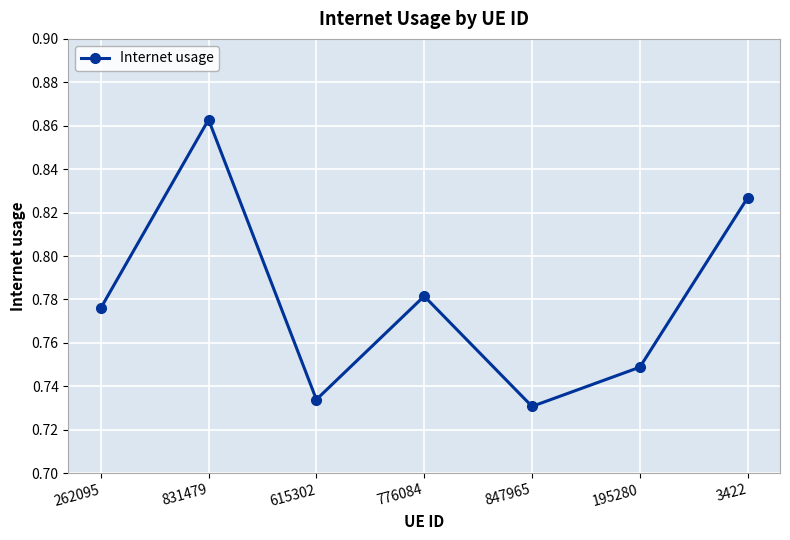

True or false: the data shows 0.3 at 262095.

False